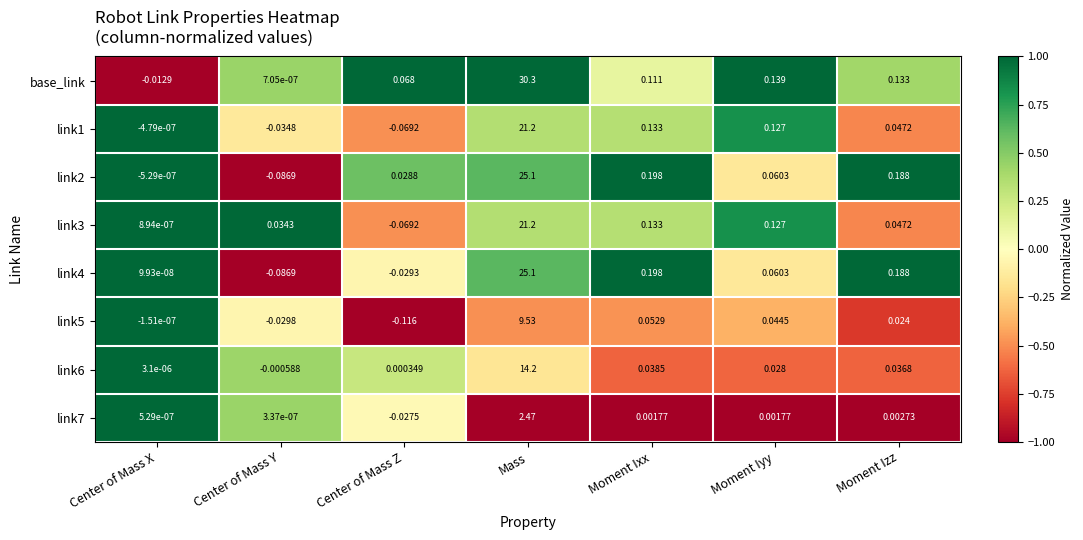

At which label does link4 reach its peak?

Mass